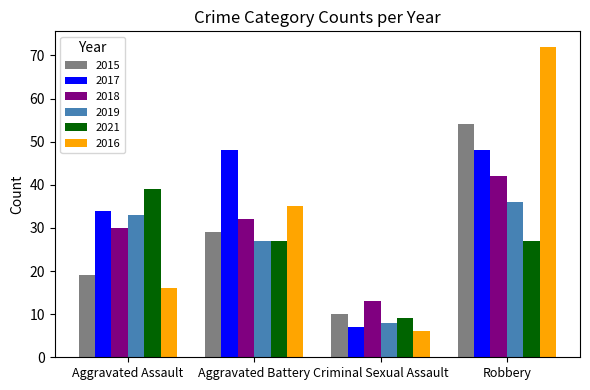

What is the approximate value of 2017 at Aggravated Assault, to the nearest 5?

35